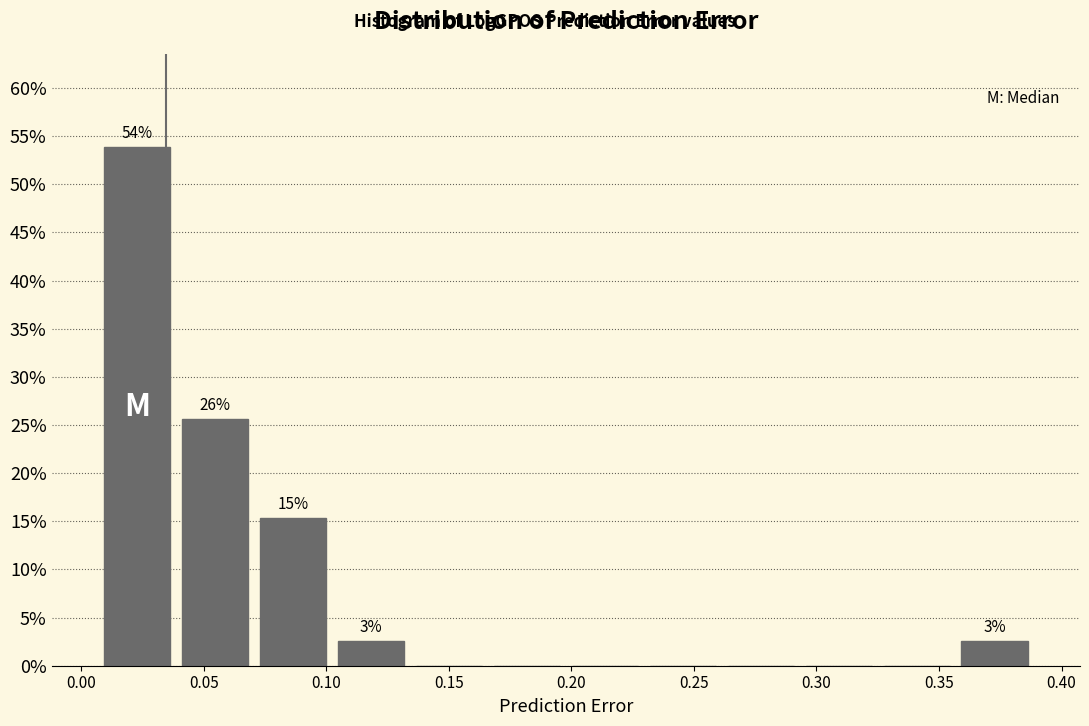

Which range on the x-axis has the tallest bar?

0.005 to 0.040